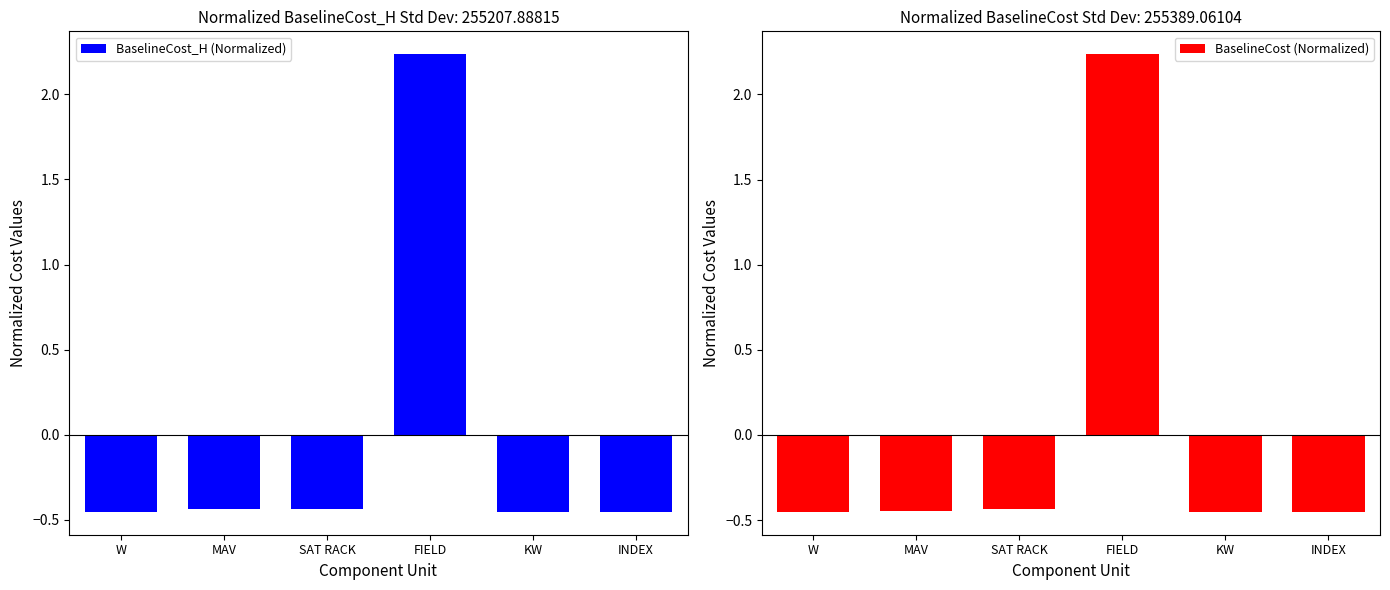

Which series has the largest total across all categories?

BaselineCost (Normalized)